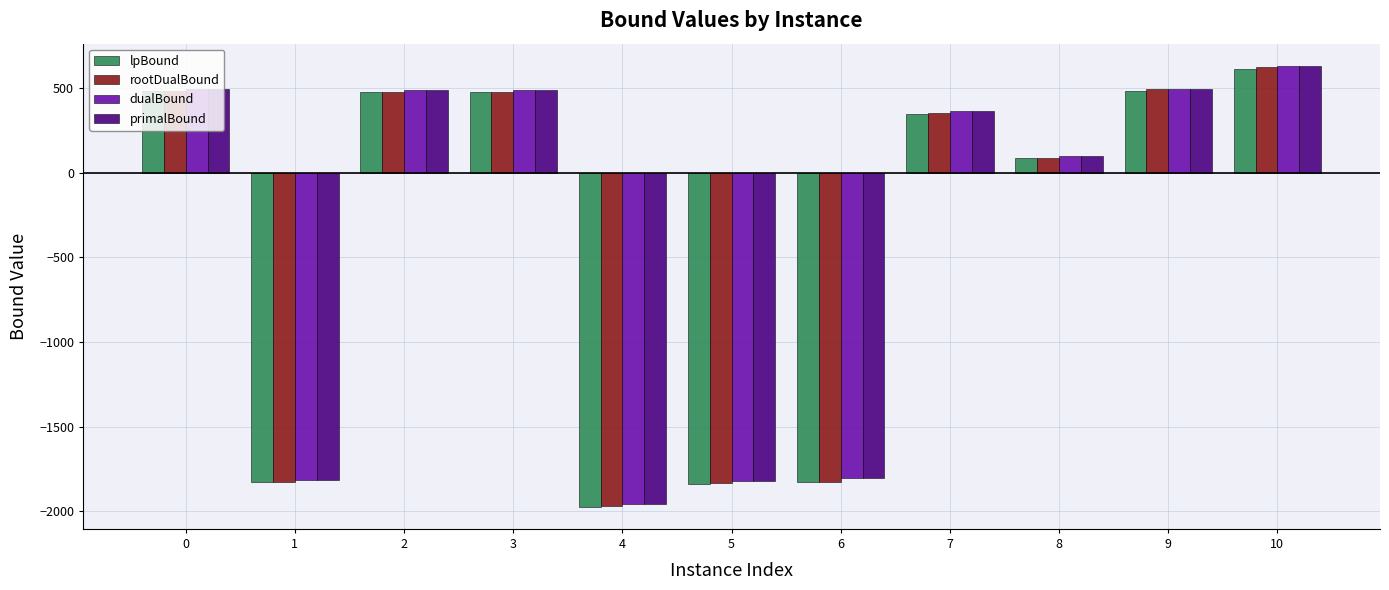

True or false: dualBound has a value of -1955.2 at 4.

True